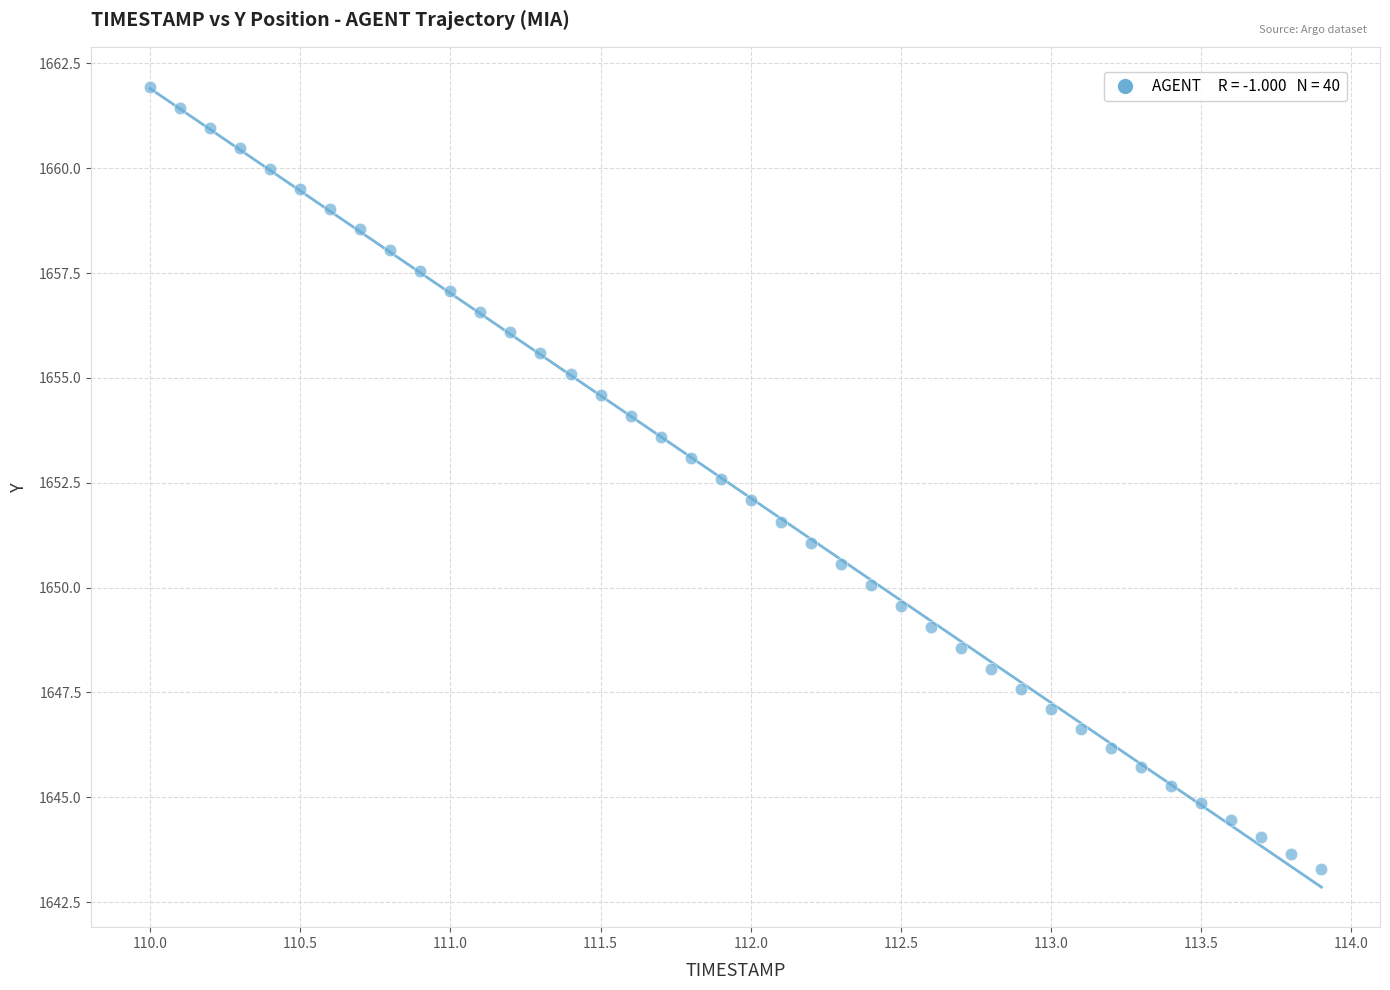

What is the range of Y values (max minus min)?

18.7